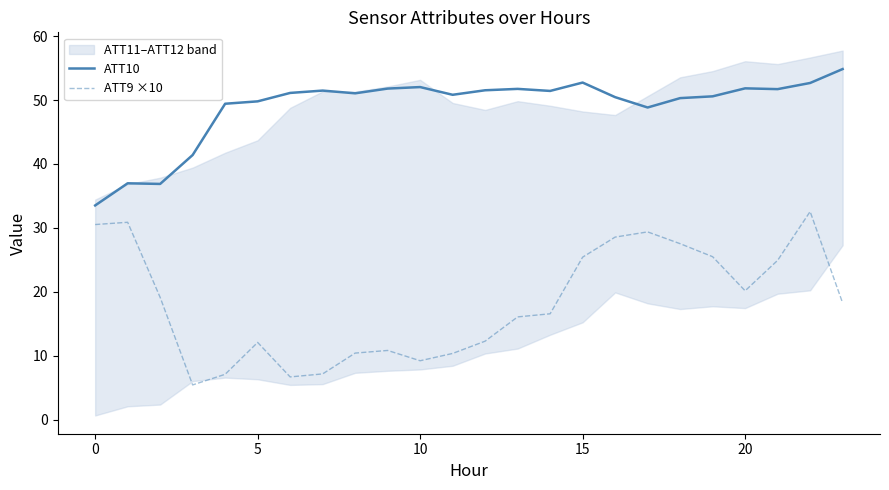

True or false: ATT10 has a value of 52.0 at 10.

True